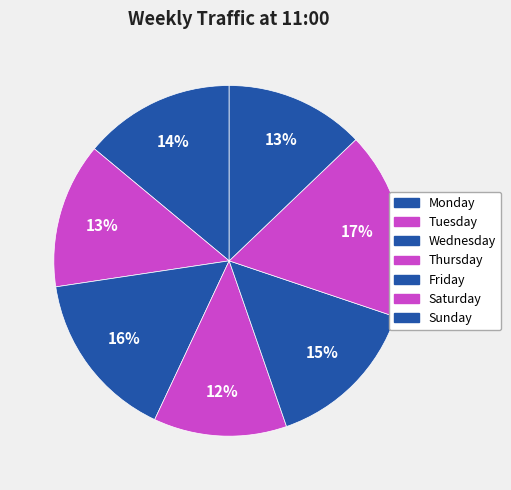

What percentage is the Wednesday slice, to the nearest percent?

16%